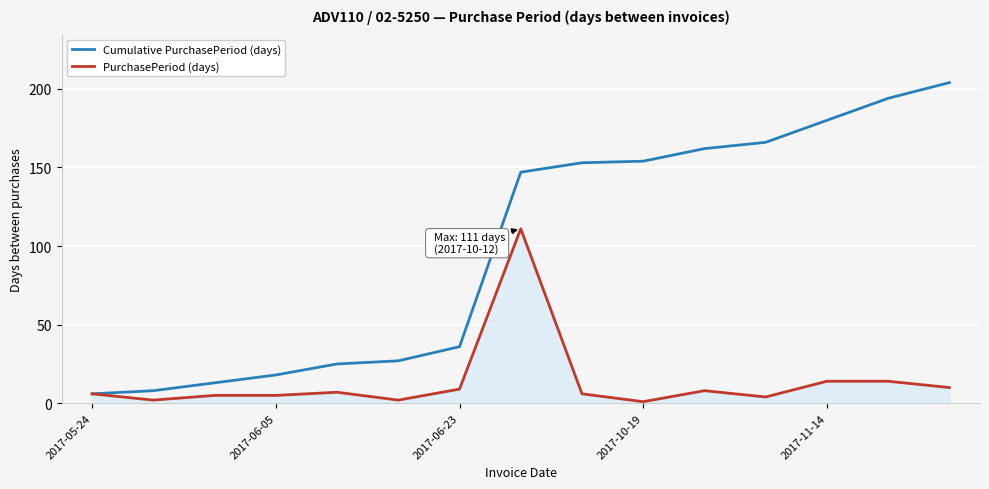

What is the greatest value displayed?

204